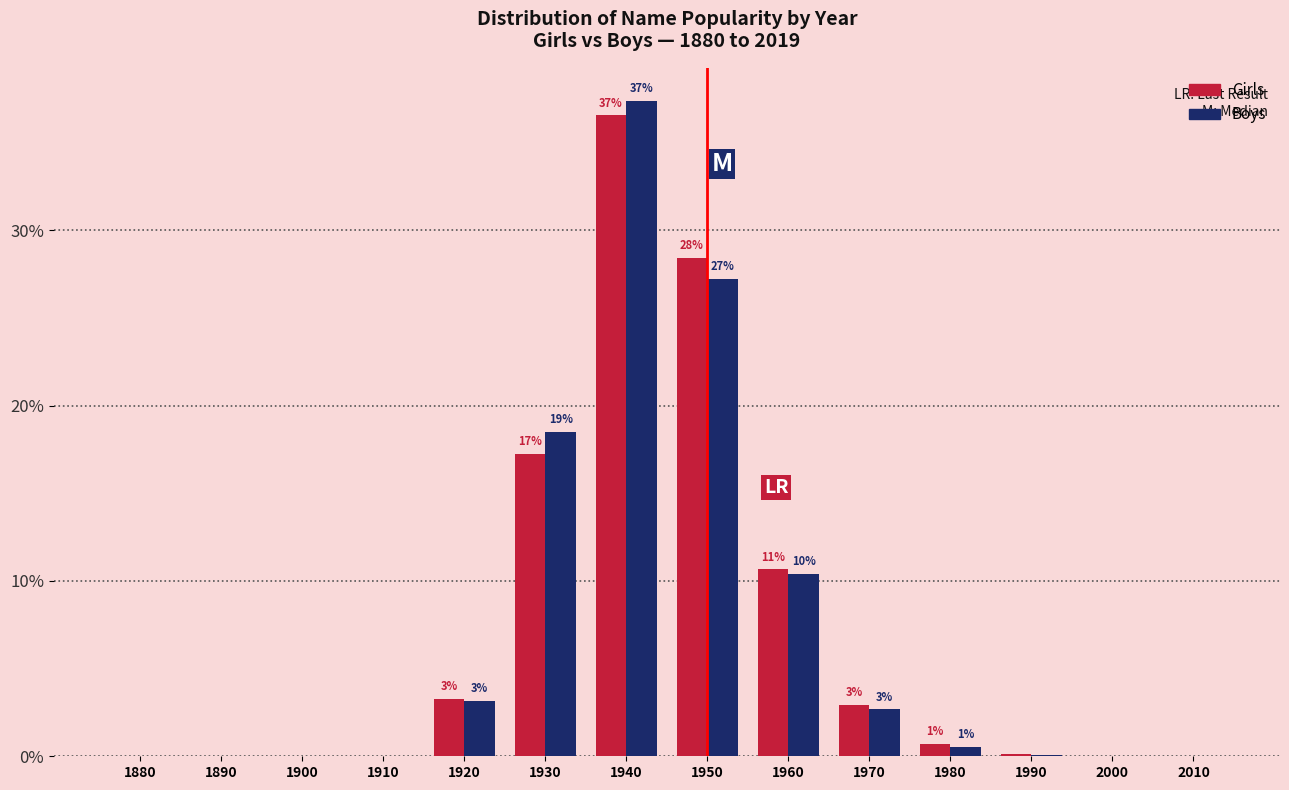

What are all the series names shown in the legend?

Girls, Boys